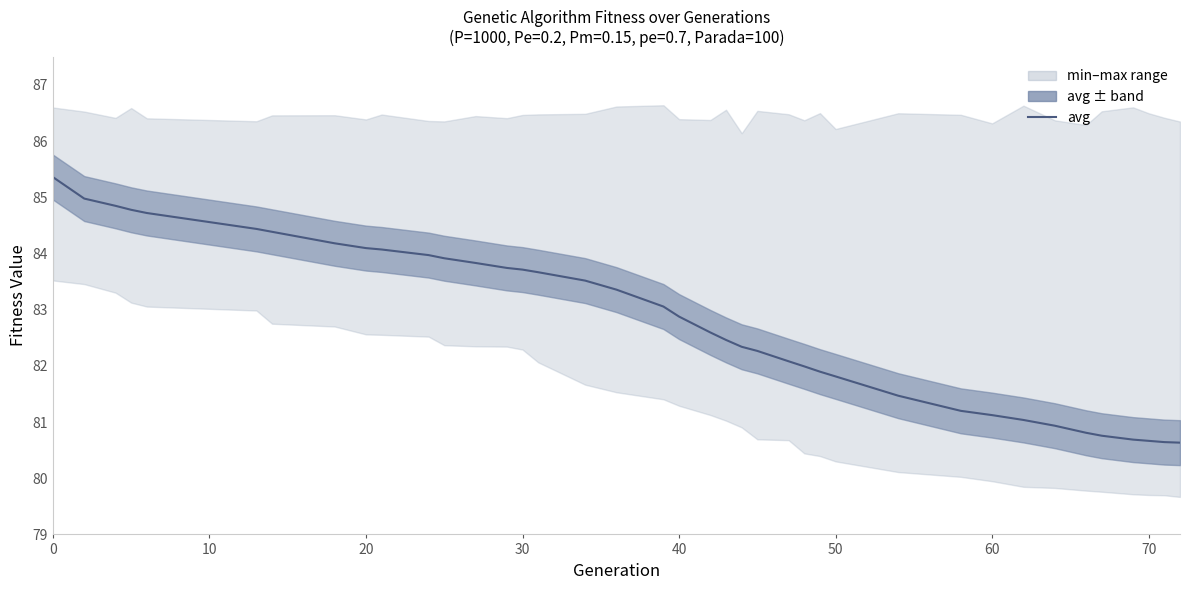

How many lines are shown in the chart?

1